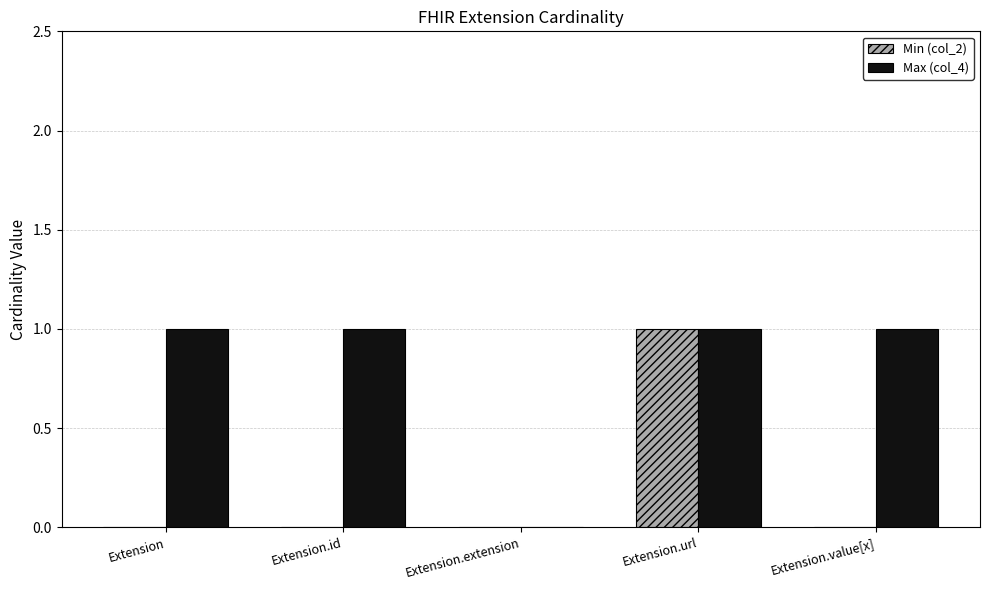

Count the number of data series in this chart.

2